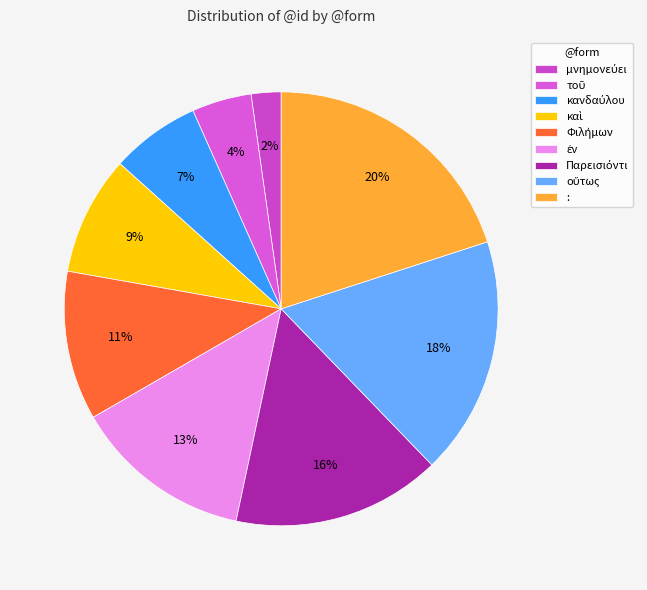

How many slices are in this pie chart?

9